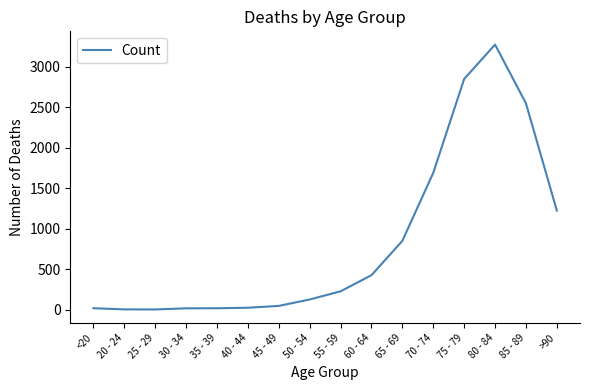

The chart shows a value of 1234 at 80 - 84. True or false?

False